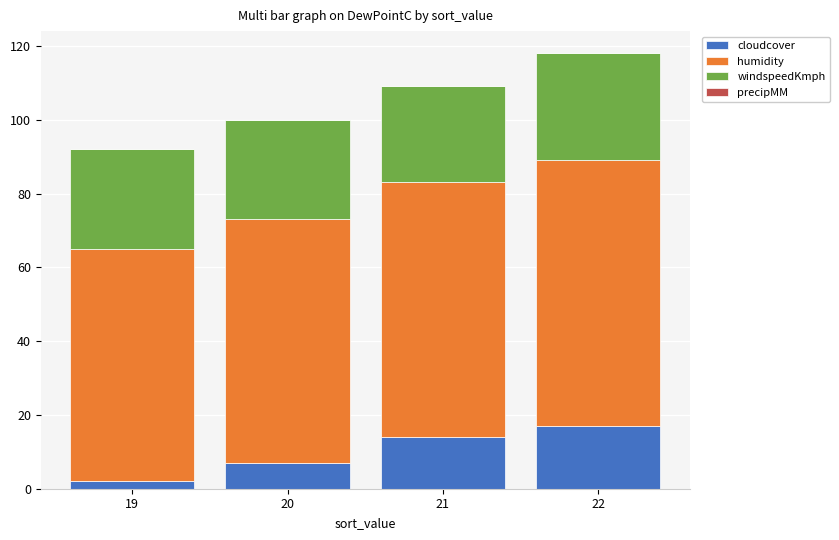

What is the maximum value for cloudcover?

17.0